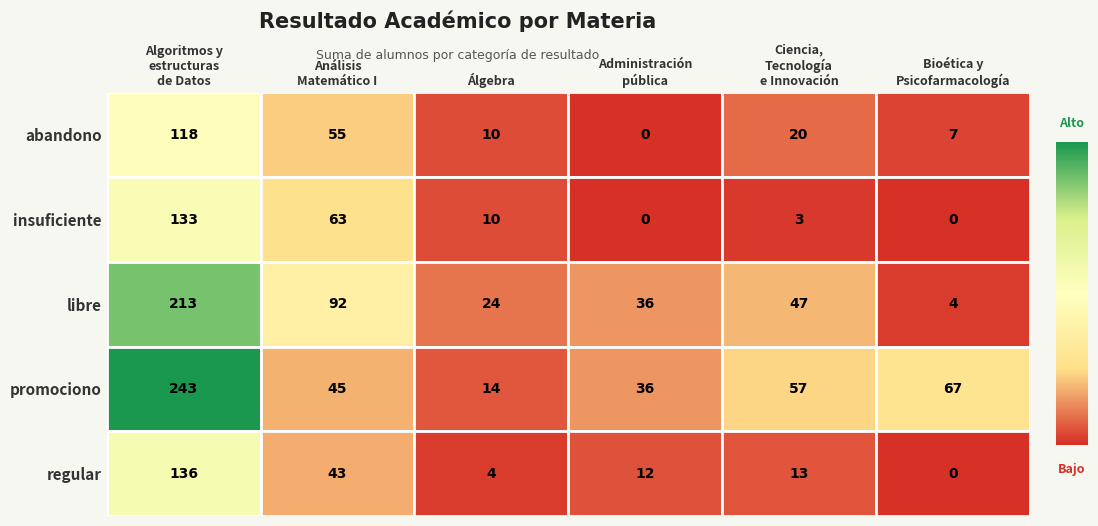

At which category is the sum across all series the highest?

Algoritmos y
estructuras
de Datos